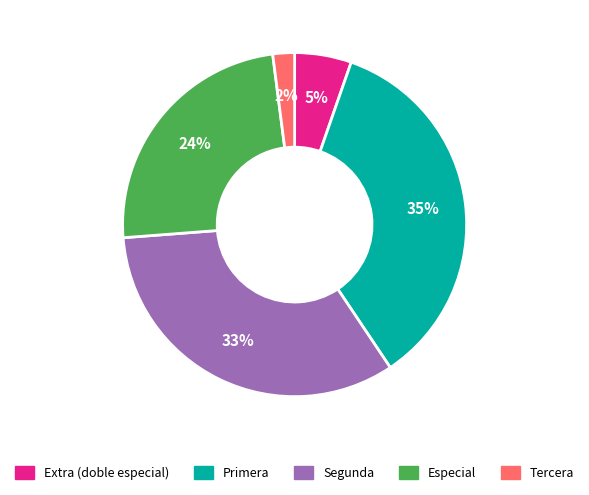

To the nearest percent, what is the difference between the largest and smallest slice percentages?

33%